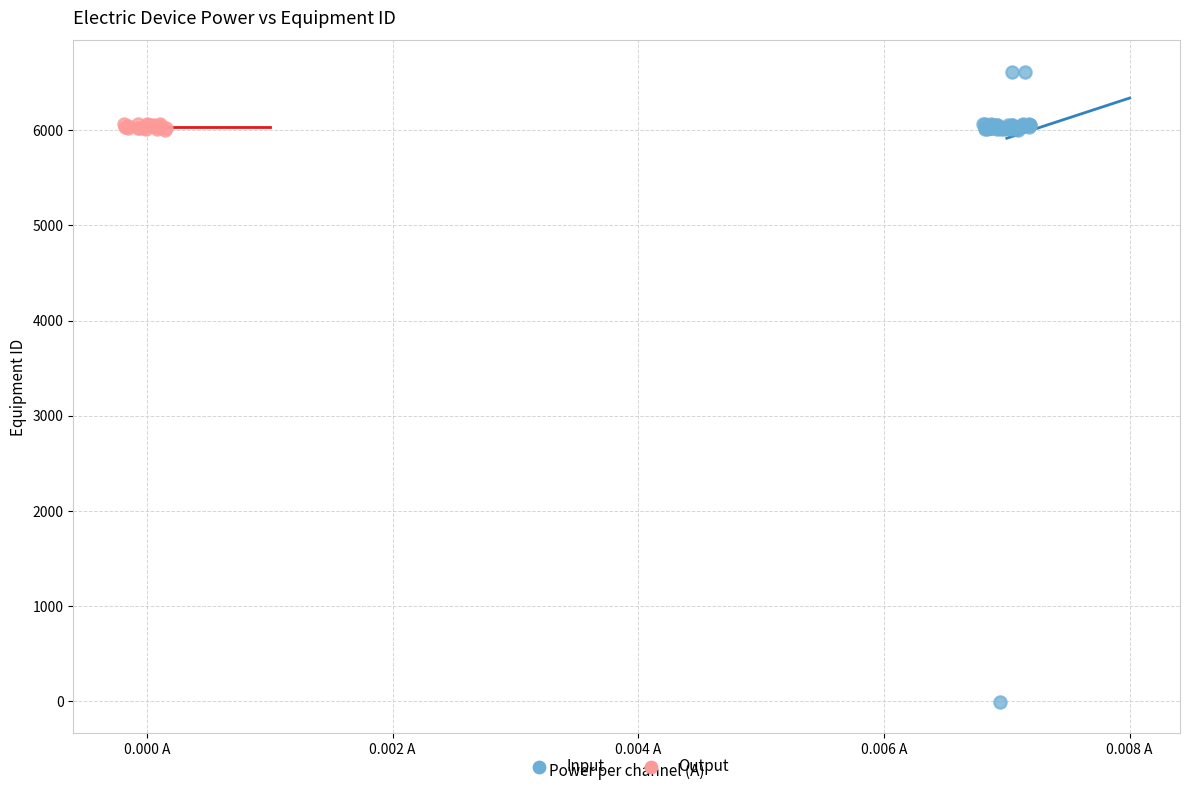

Which series contains the highest Y value?

Input